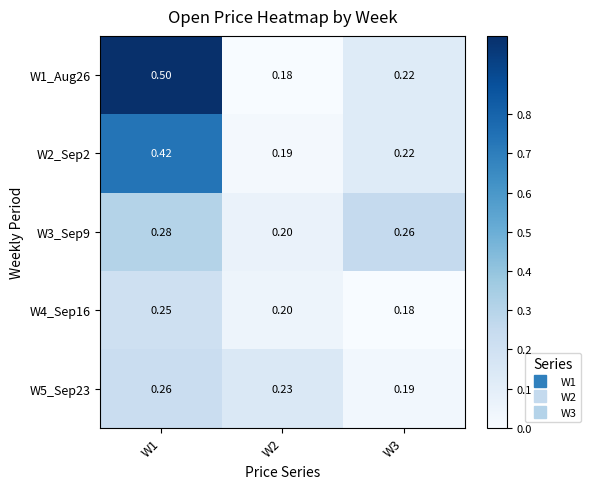

Which series changed the most between W2 and W3?

W3_Sep9